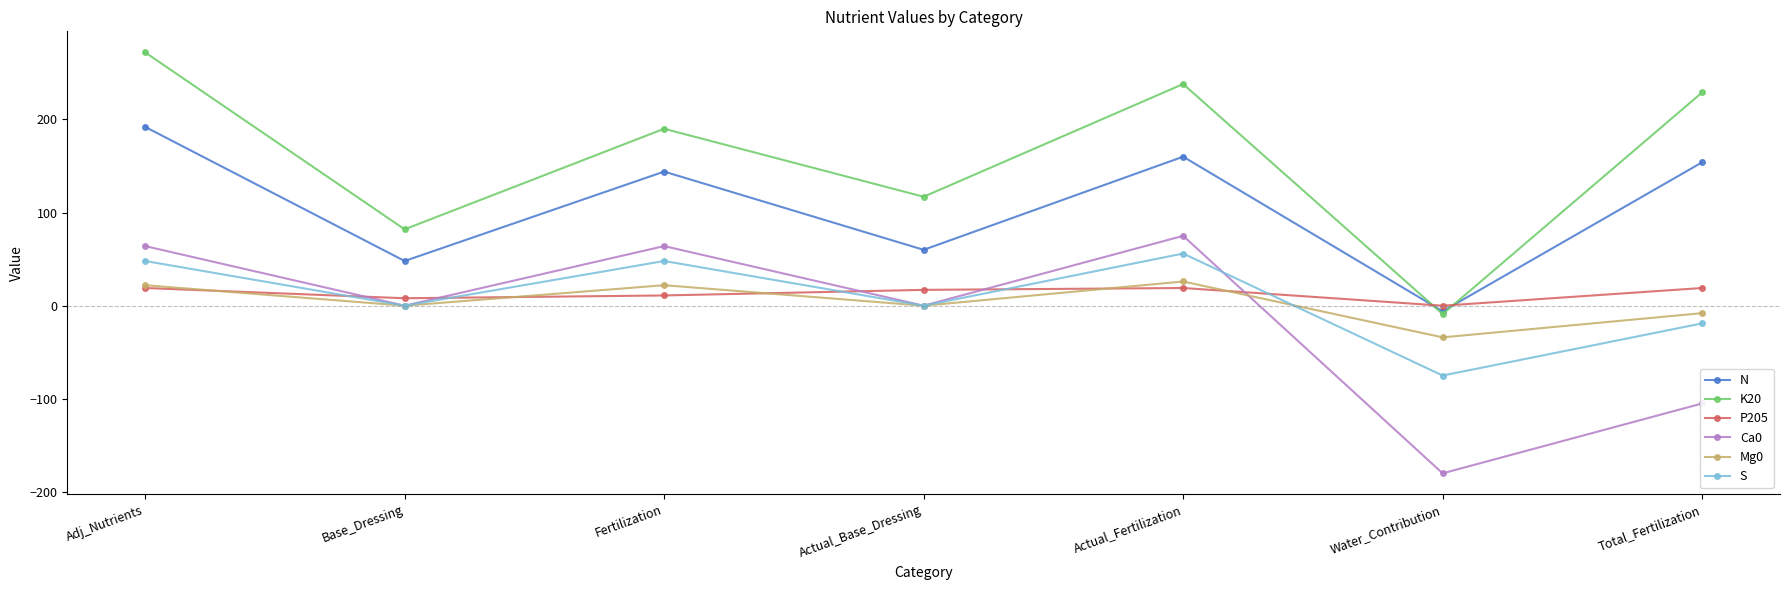

Where is the first local maximum for K20?

Fertilization